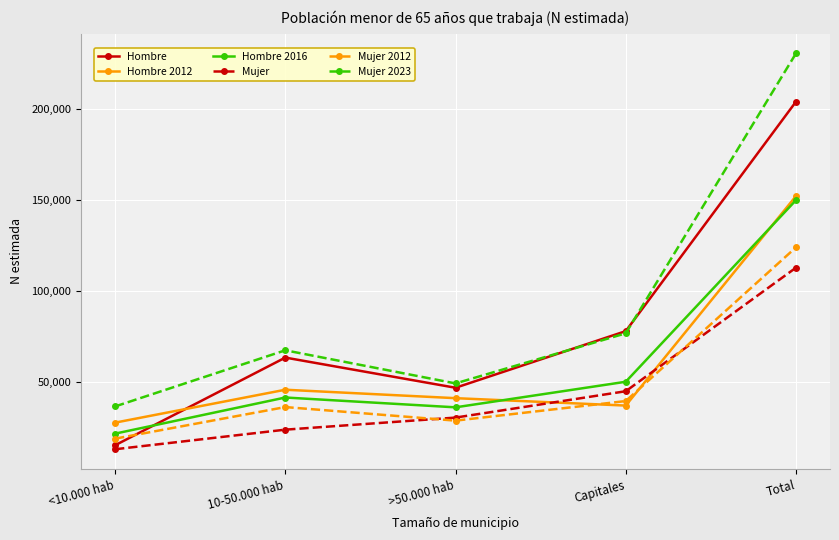

The Hombre 2012 series shows 18492 at Capitales. True or false?

False